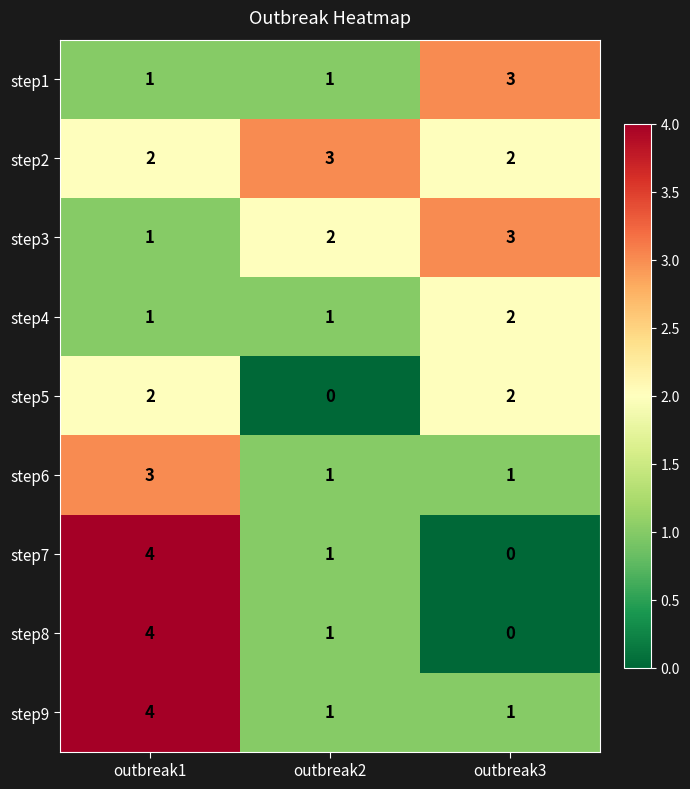

What is the difference between the step7 values at outbreak3 and outbreak1?

4